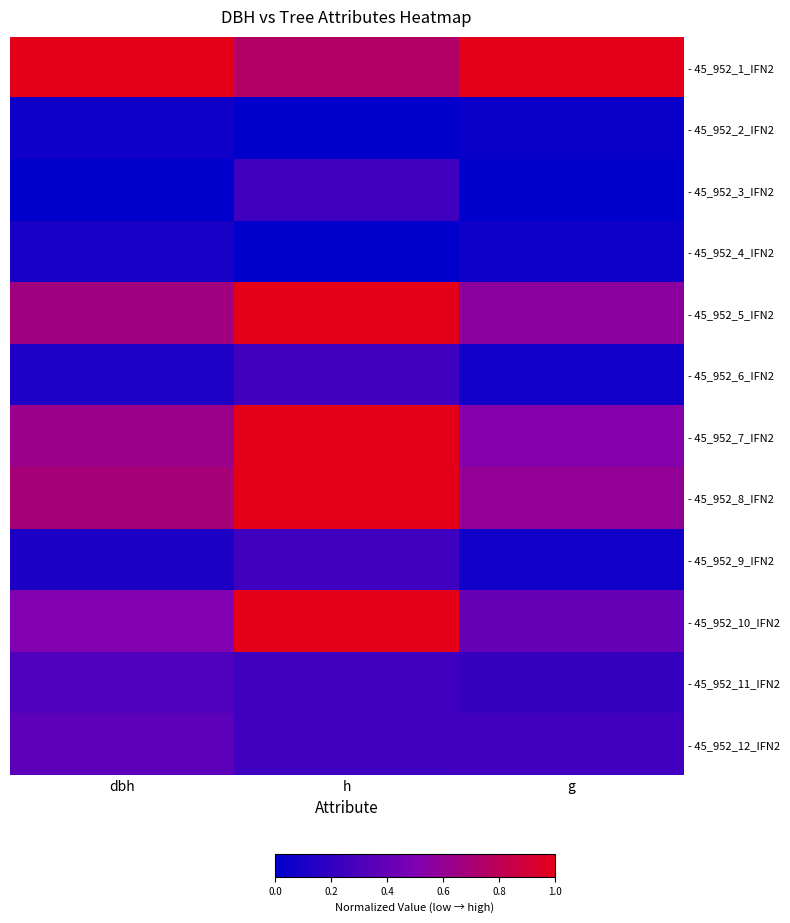

How many distinct data groups are displayed?

12